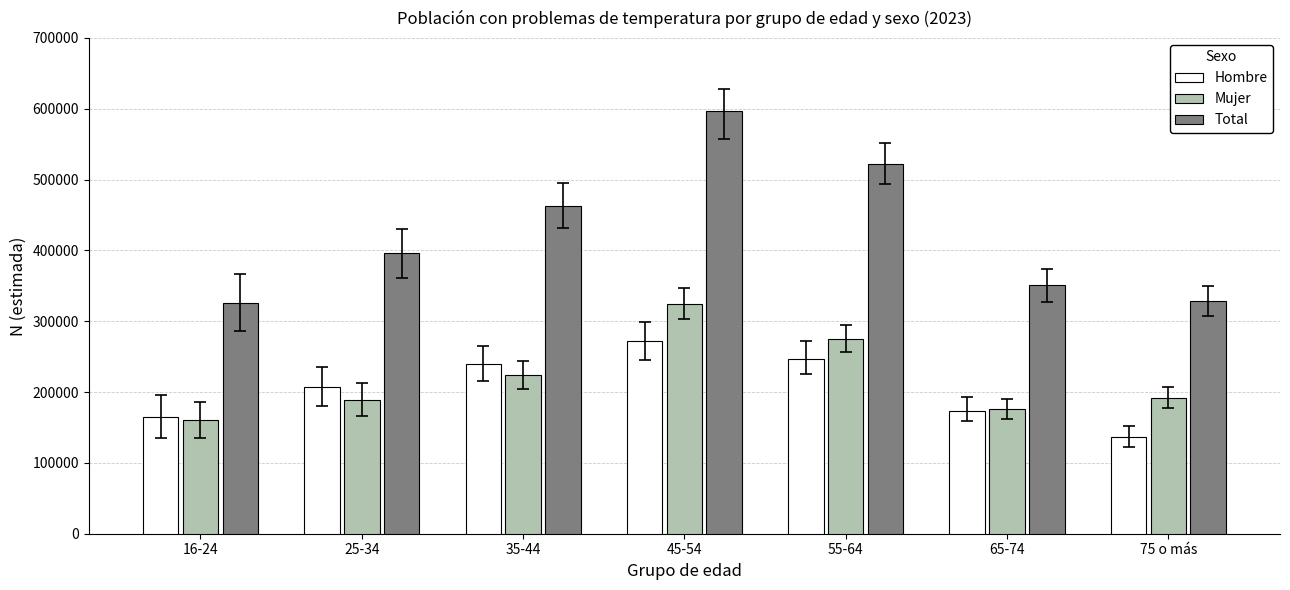

How many values in the Total series are below 395865?

3